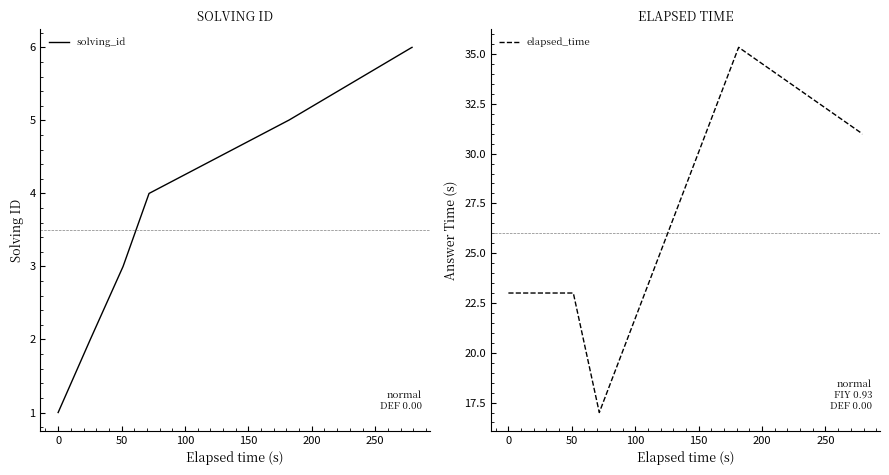

List the series in order of their overall mean, lowest first.

solving_id, elapsed_time